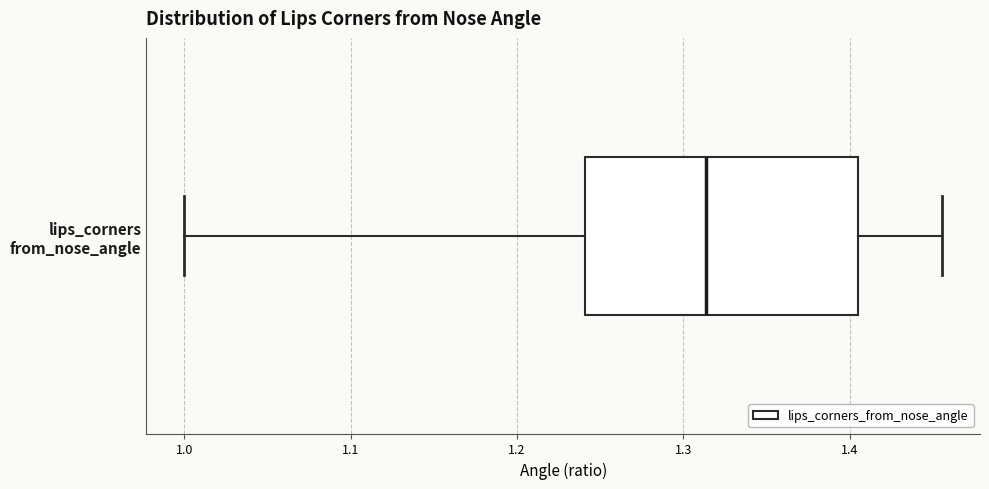

Read this box plot against the x-axis: the position of the median line, the range covered by the box, and the ends of both whiskers. The values are not printed on the chart, so give them approximately, as read against the axis.

median 1.31, box 1.24 to 1.40, whiskers 1.00 to 1.46